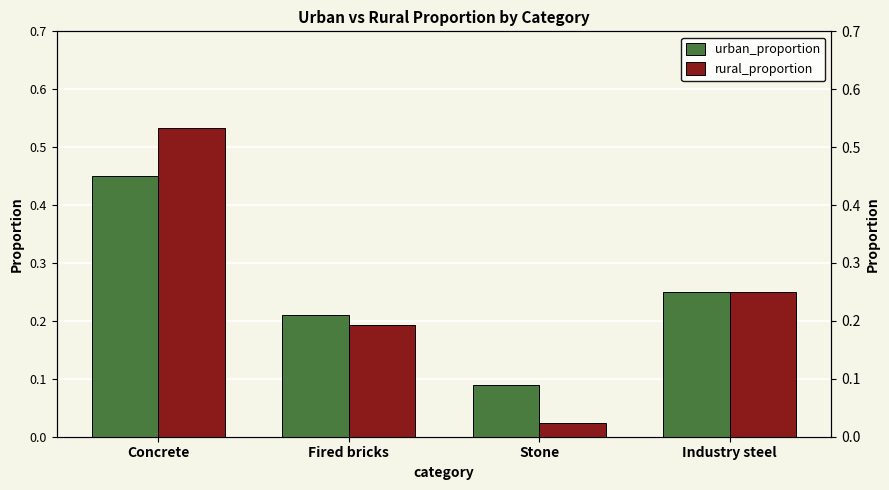

Between Concrete and Stone, which series saw the biggest shift?

rural_proportion